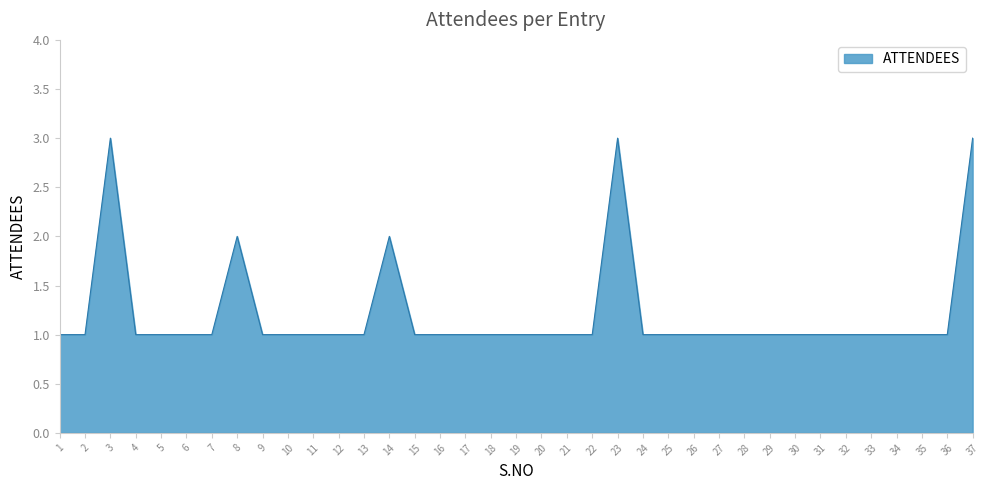

What is the sum of all values?

45